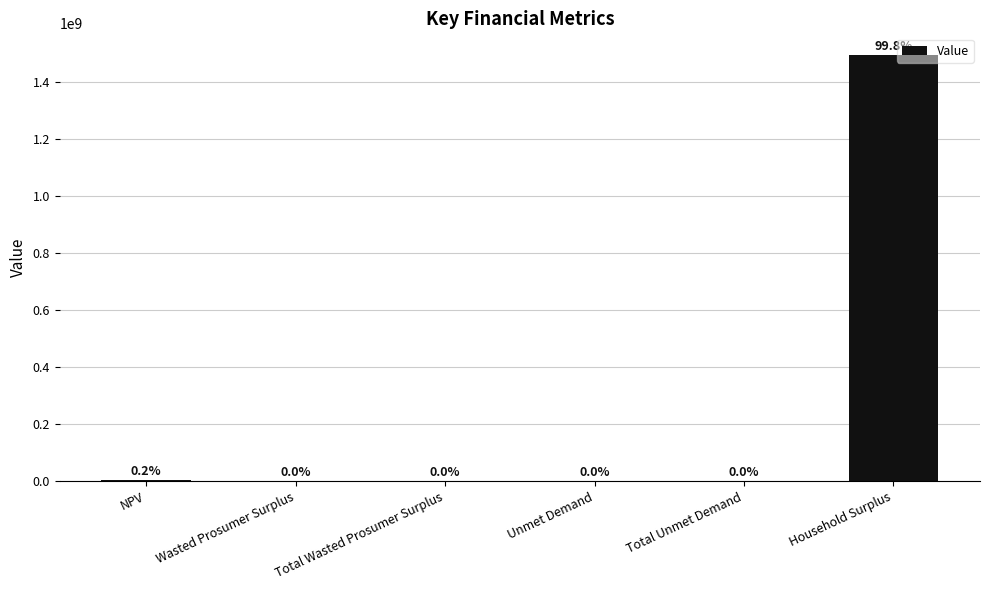

Where is the data nearest to the value 747173030?

NPV